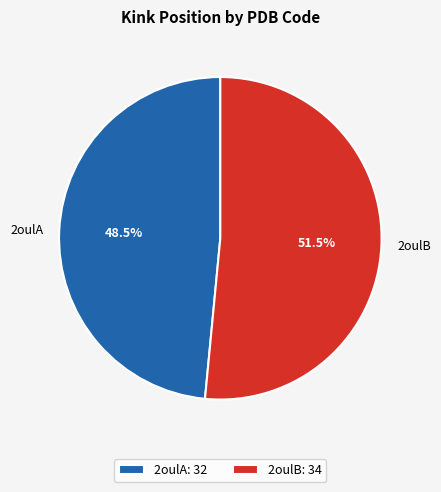

The 2oulA slice represents 62% of the pie. True or false?

False